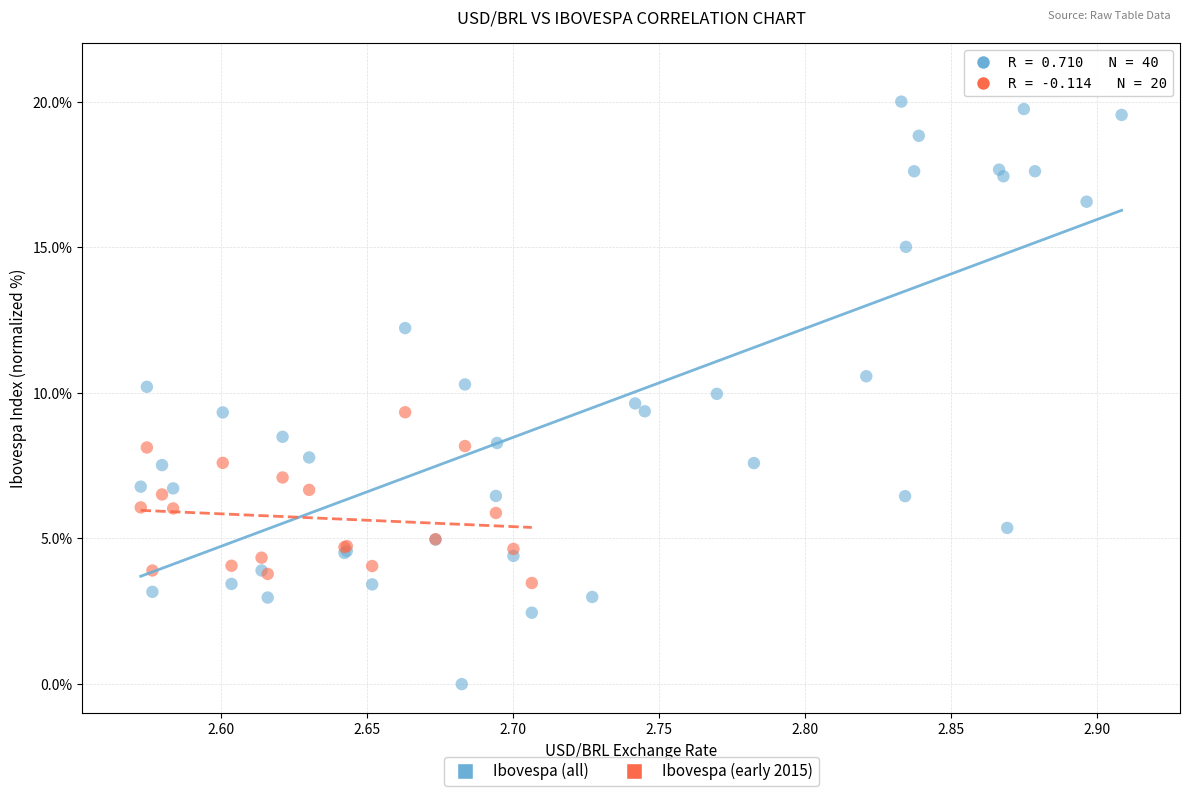

Which series reaches the minimum Y coordinate?

Ibovespa (all)